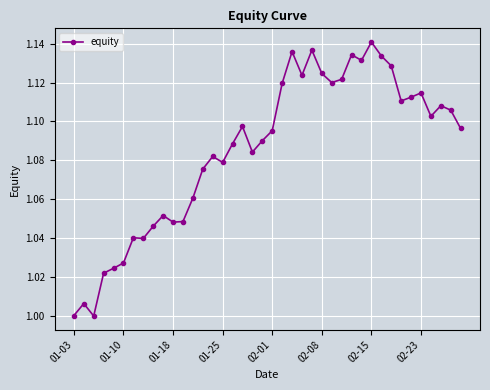

True or false: there are more than 2 points higher than both neighbors.

True